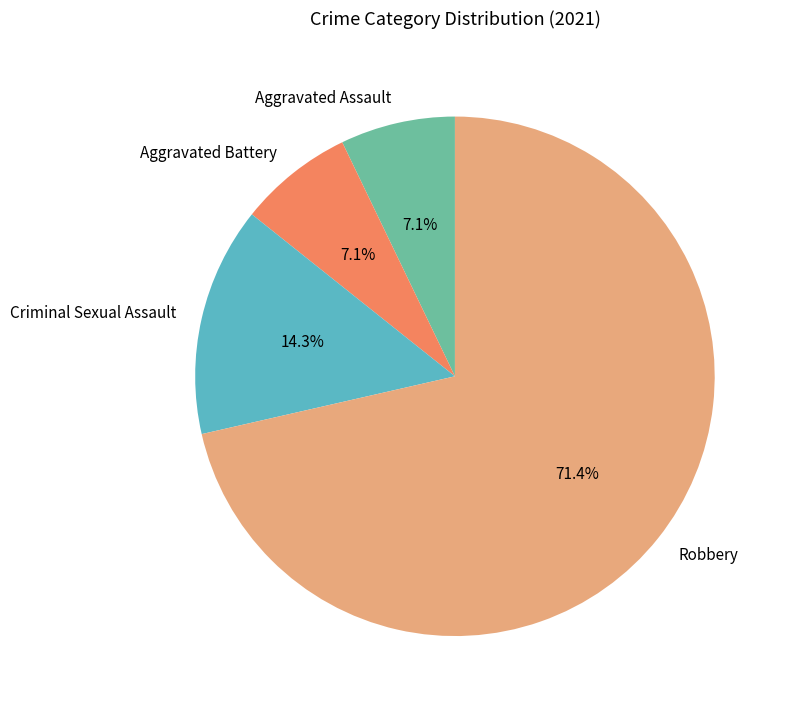

What is the largest slice in the pie chart?

Robbery